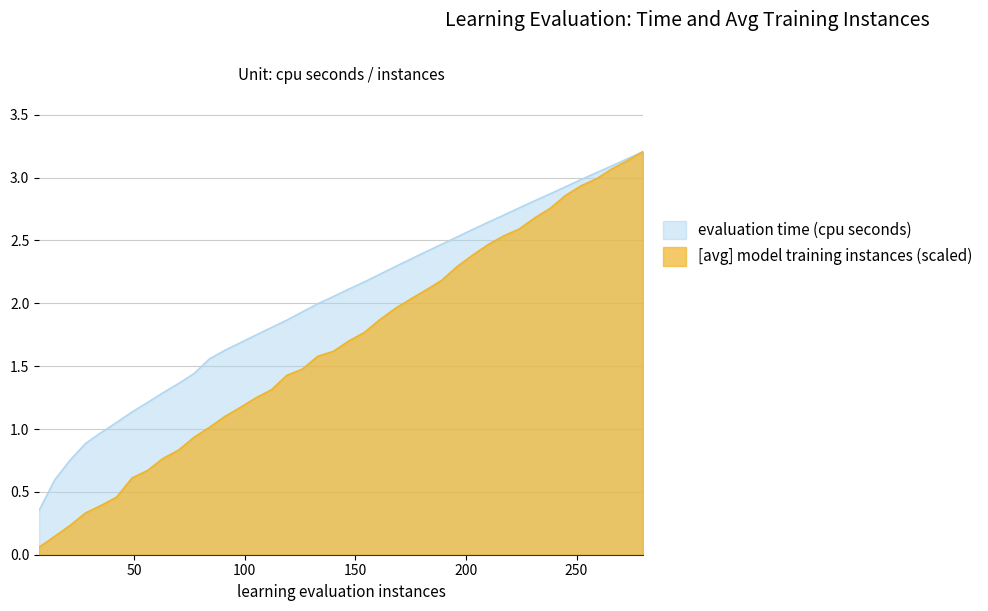

What is the difference between the second highest and second lowest values in the [avg] model training instances series?

3.0